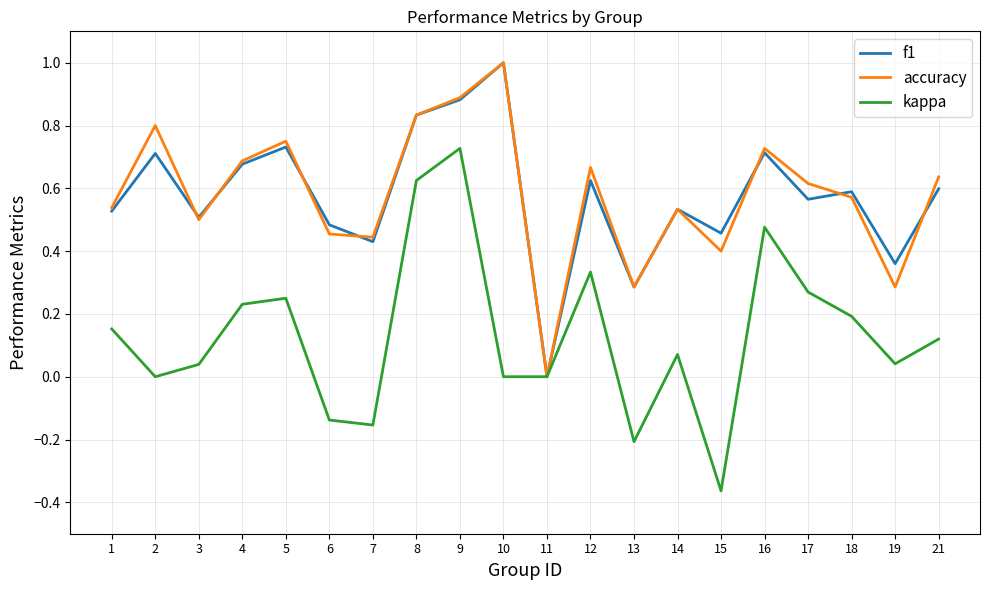

The value of kappa at 19 is 0.0. True or false?

True